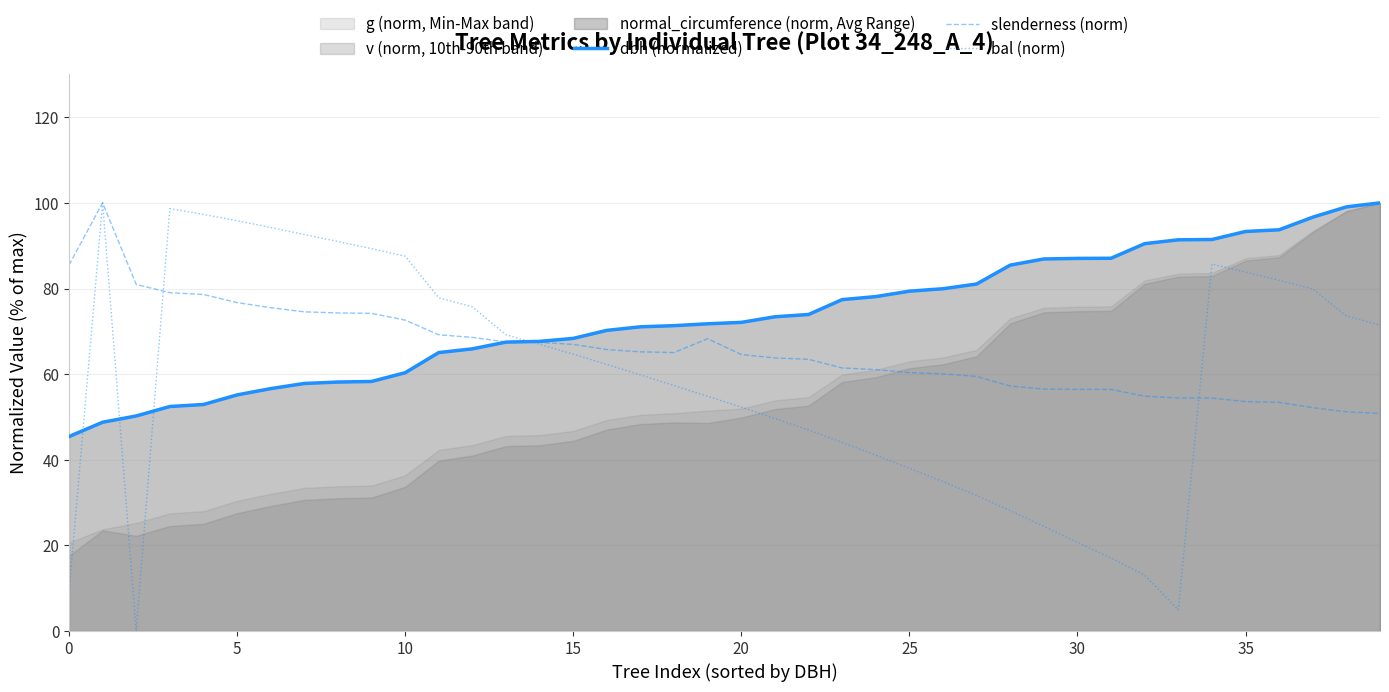

After their last crossing, which series has the higher values: bal (norm) or dbh (normalized)?

dbh (normalized)